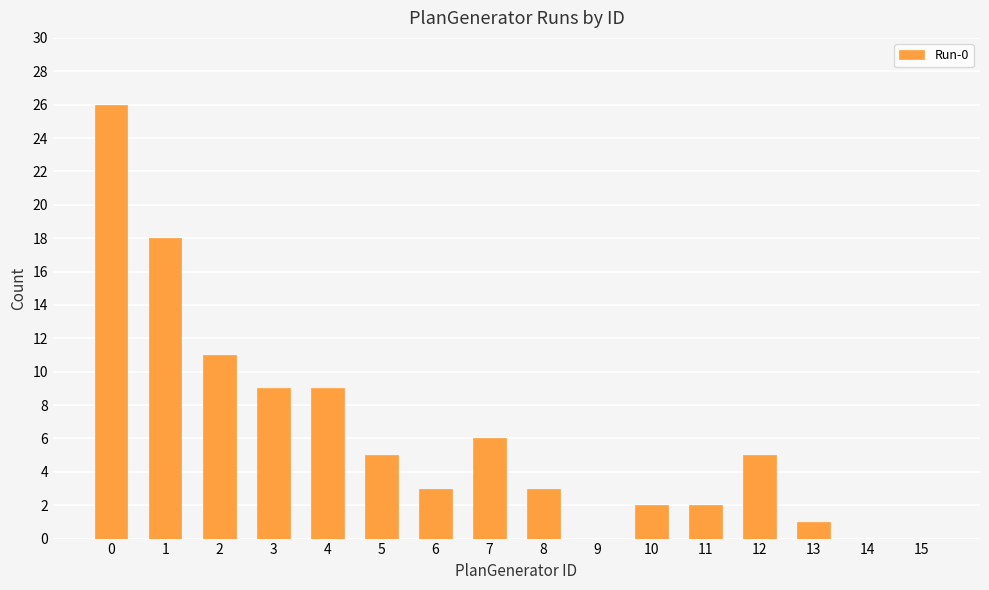

What is the greatest value displayed?

26